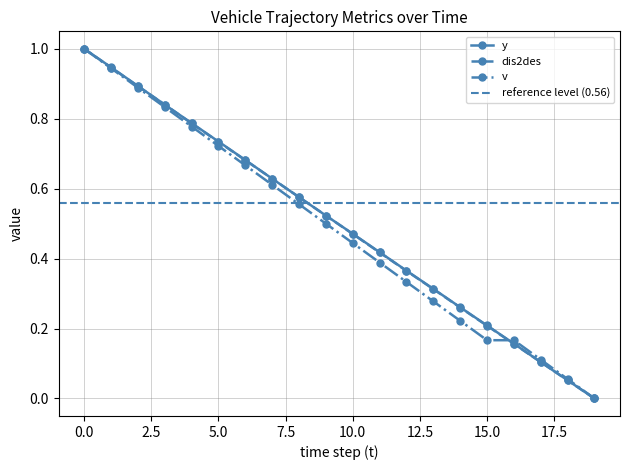

What is the value of the dis2des point at the 11th from the left?

0.5